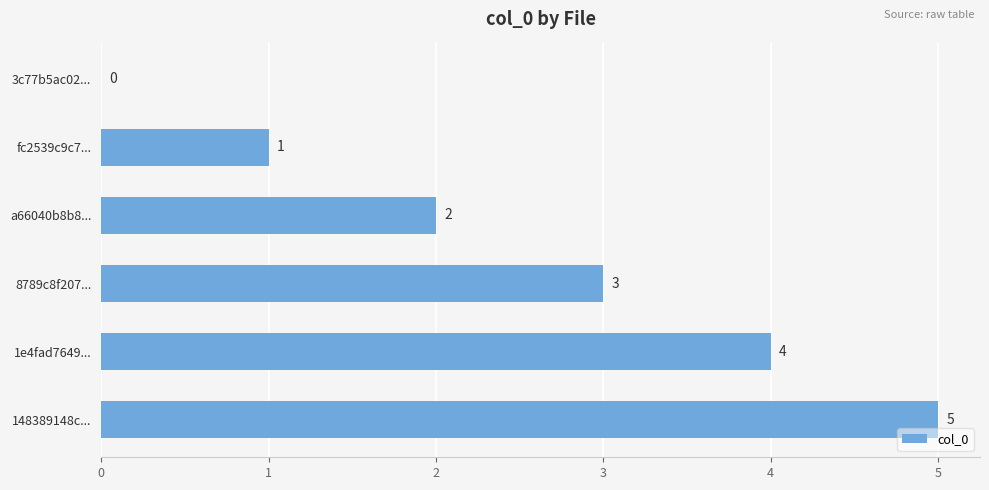

What is the approximate value at 1e4fad7649...?

4